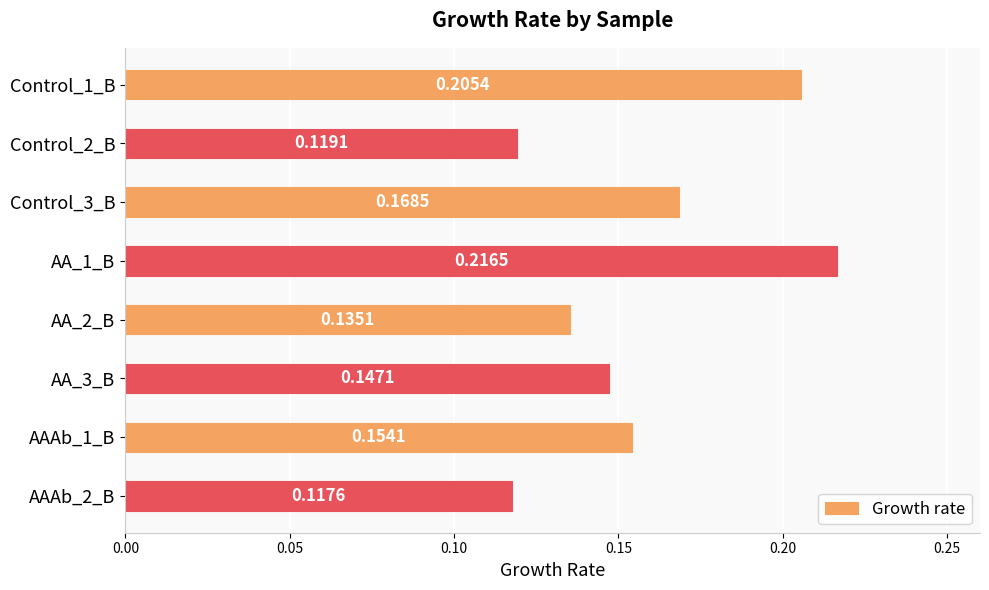

How many bars are there in total?

8